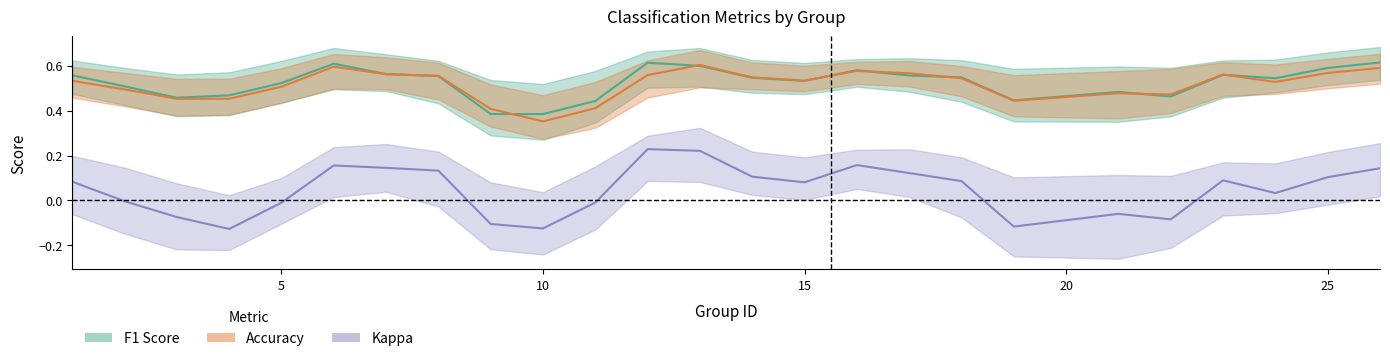

Which category has the lowest value across all series?

10